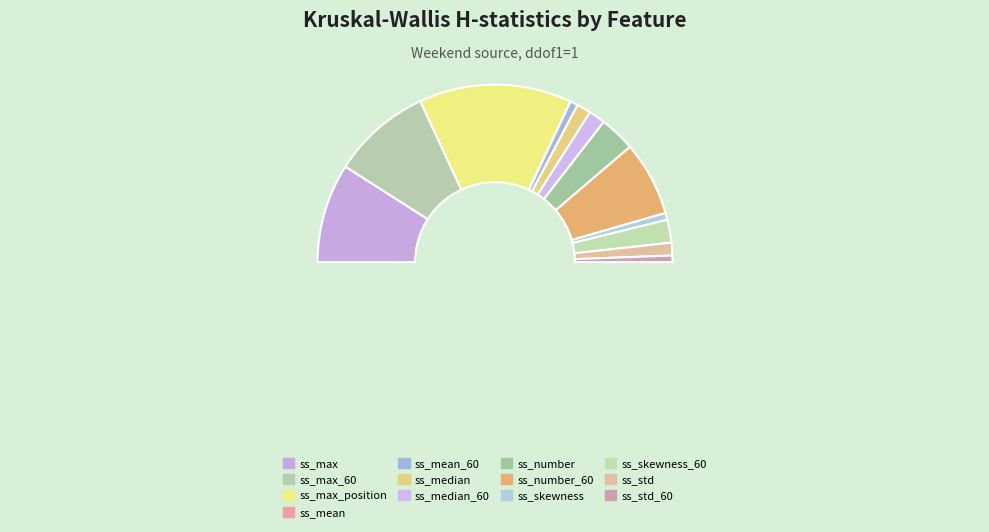

Is ss_max_position the majority of the pie?

No